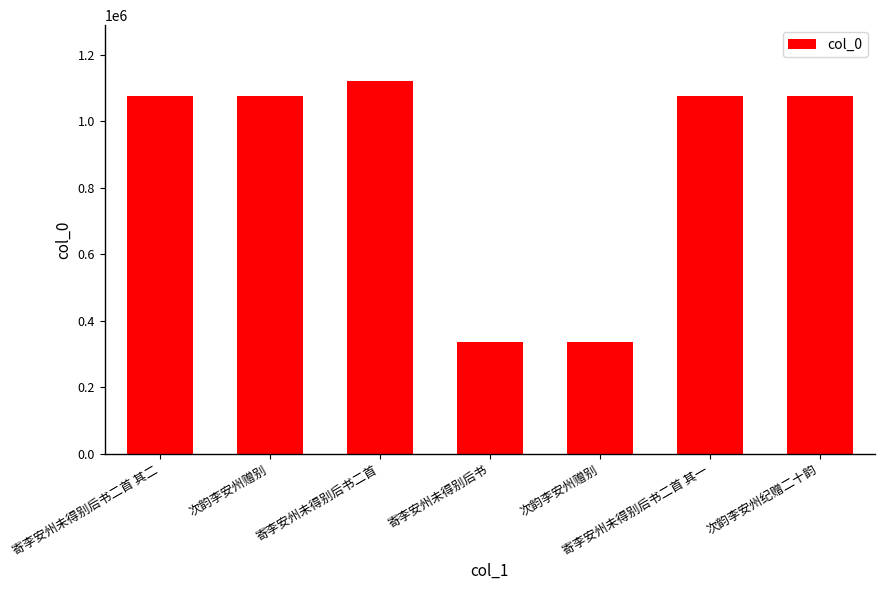

Approximately how many times larger is the value at 寄李安州未得别后书二首 其一 compared to 次韵李安州赠别?

3.2